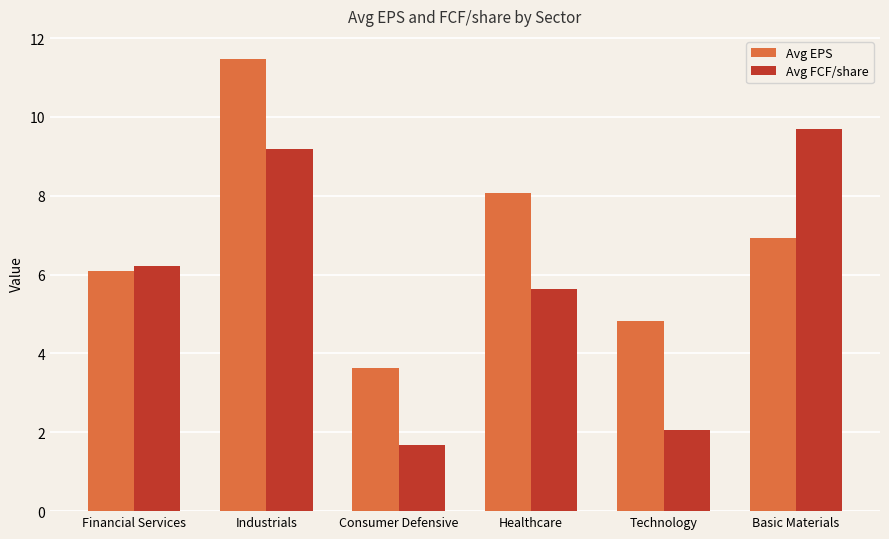

List the labels in order of Avg FCF/share value, largest first.

Basic Materials, Industrials, Financial Services, Healthcare, Technology, Consumer Defensive